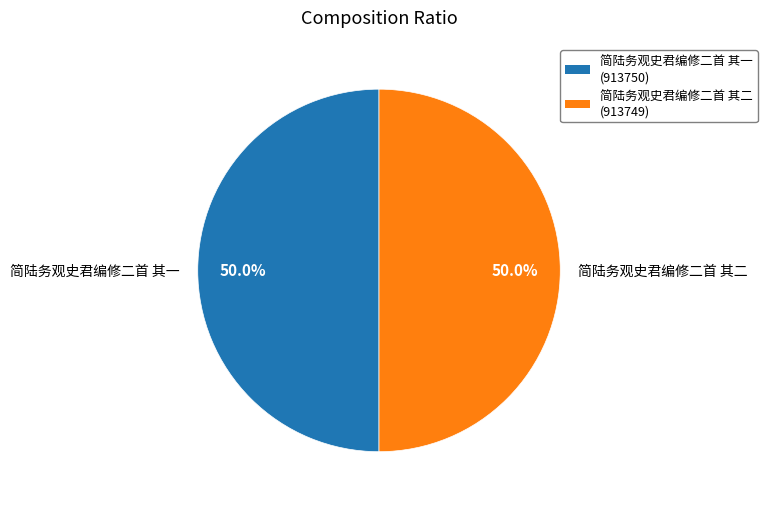

What is the ratio of the value at 简陆务观史君编修二首 其二 to the value at 简陆务观史君编修二首 其一?

1.0